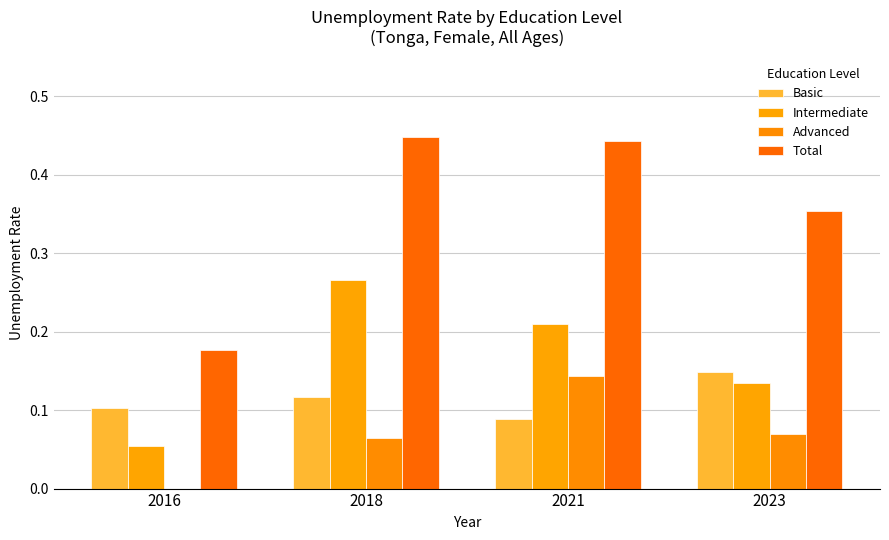

What is the difference between the maximum and minimum values in the Basic series?

0.1